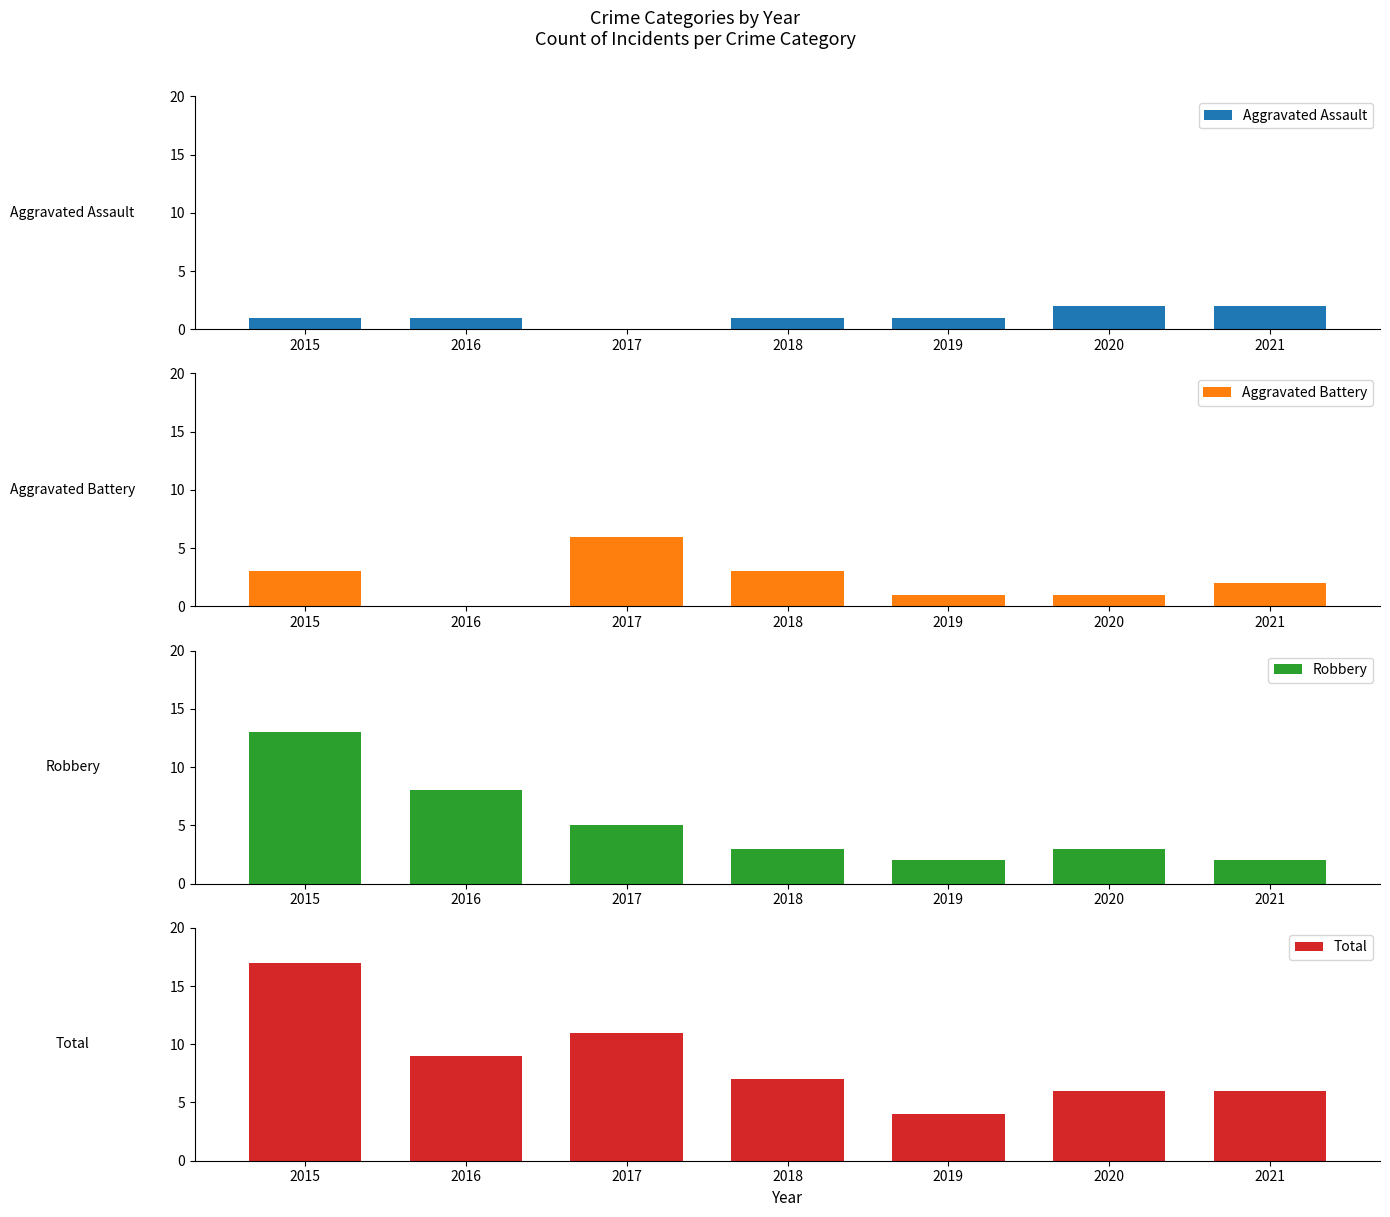

Which series has the widest spread of values?

Total